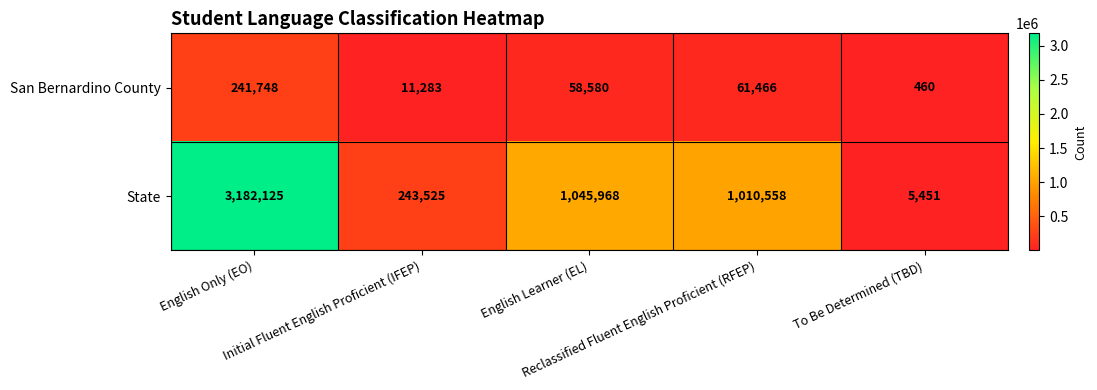

List the series in order of their peak value, lowest first.

San Bernardino County, State